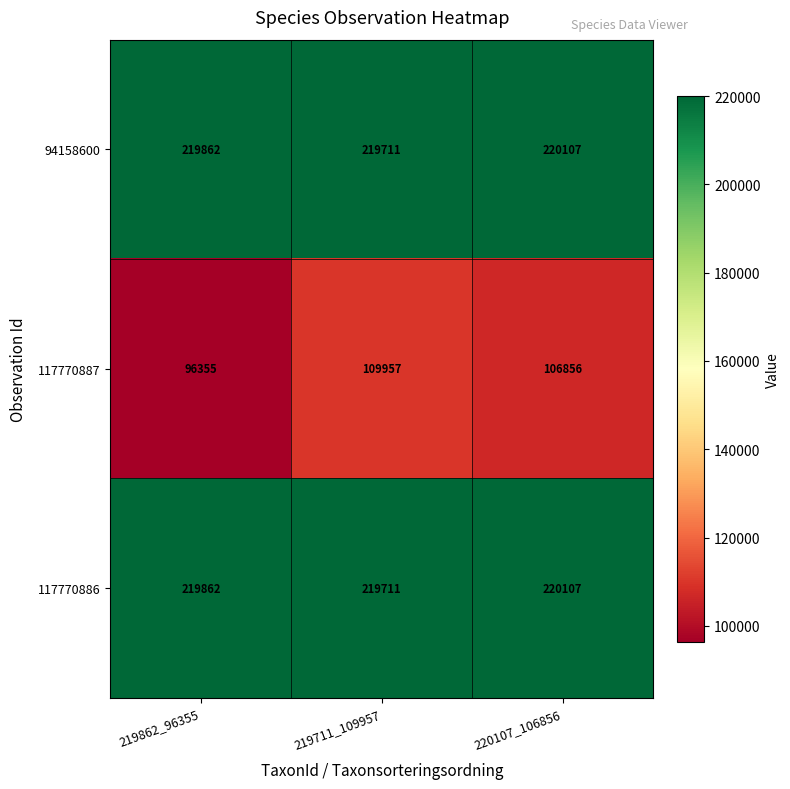

What is the difference between the highest and lowest values at 220107_106856?

113251